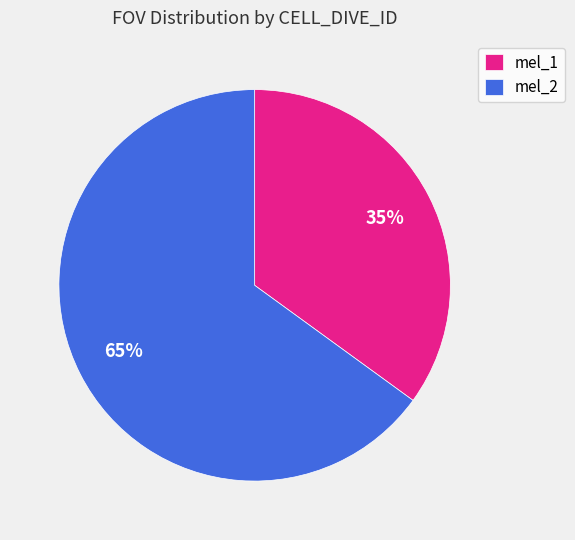

True or false: mel_1 accounts for 35% of the total.

True